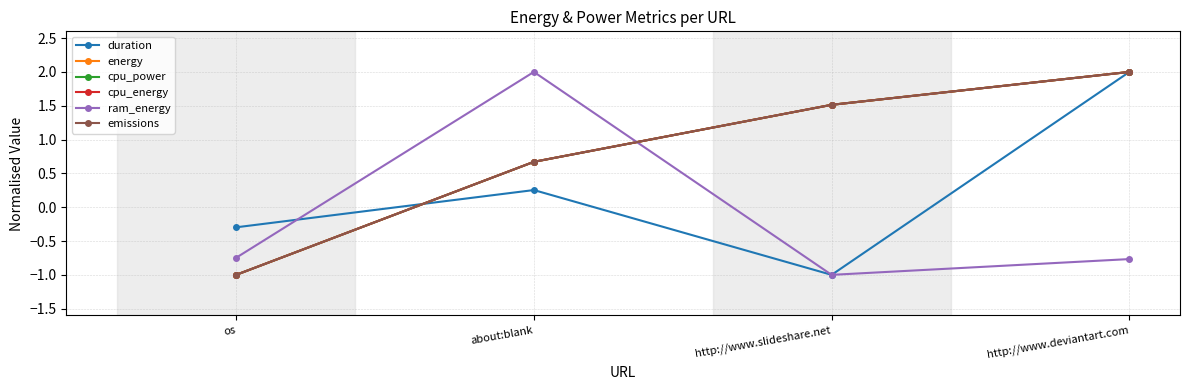

Is this an area chart (filled region under the line)?

No